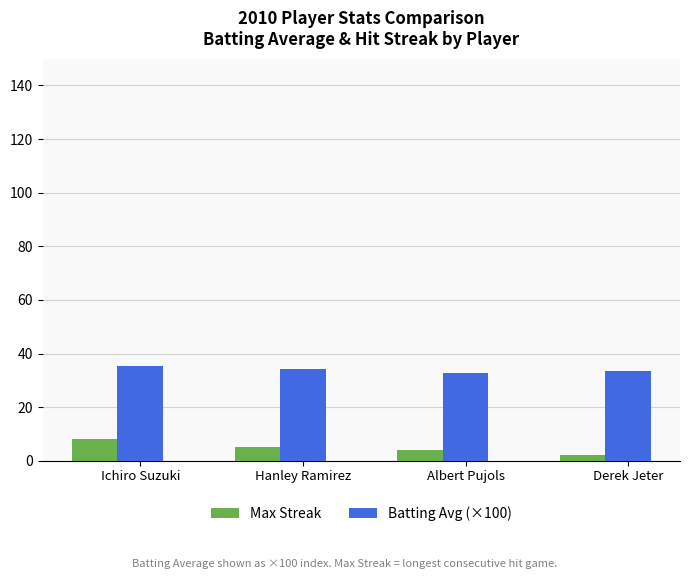

What is the value of the Batting Avg (×100) bar at the 4th from the left?

33.4